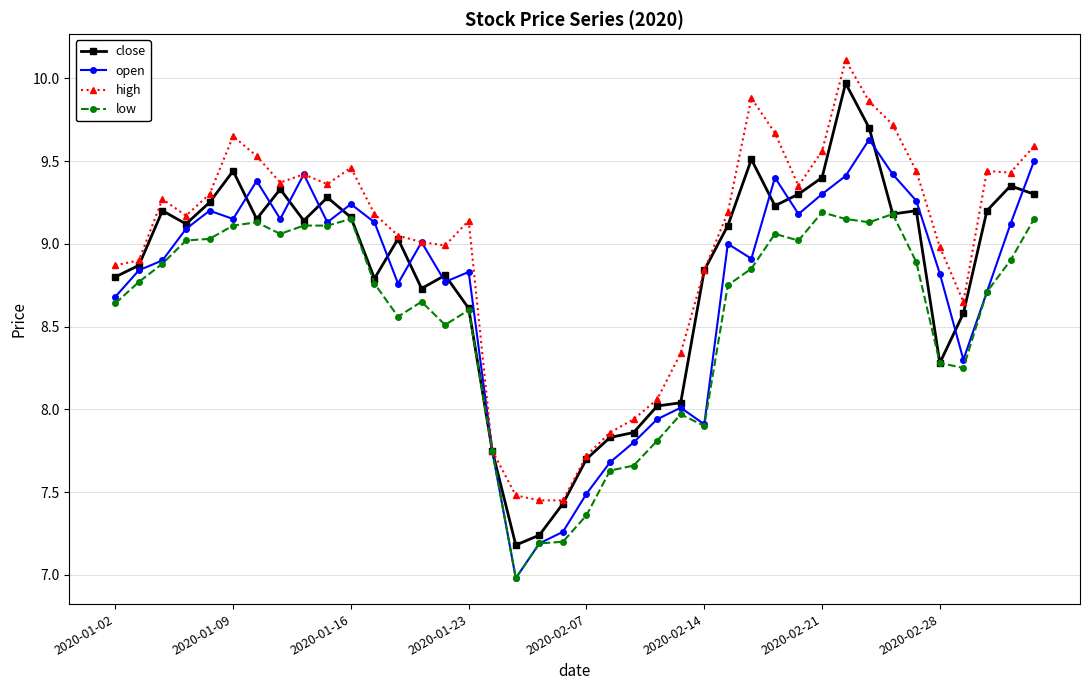

List the series in order of their peak value, lowest first.

low, open, close, high